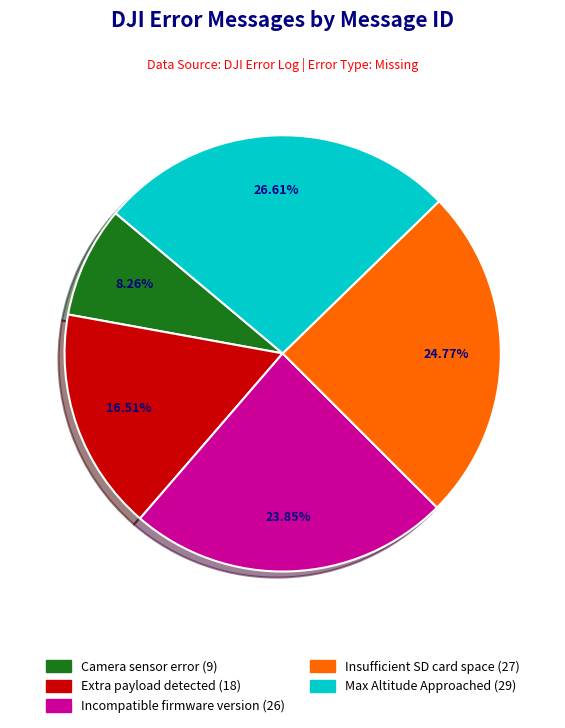

To the nearest percent, what is the combined percentage of Extra payload detected and Incompatible firmware version?

40%